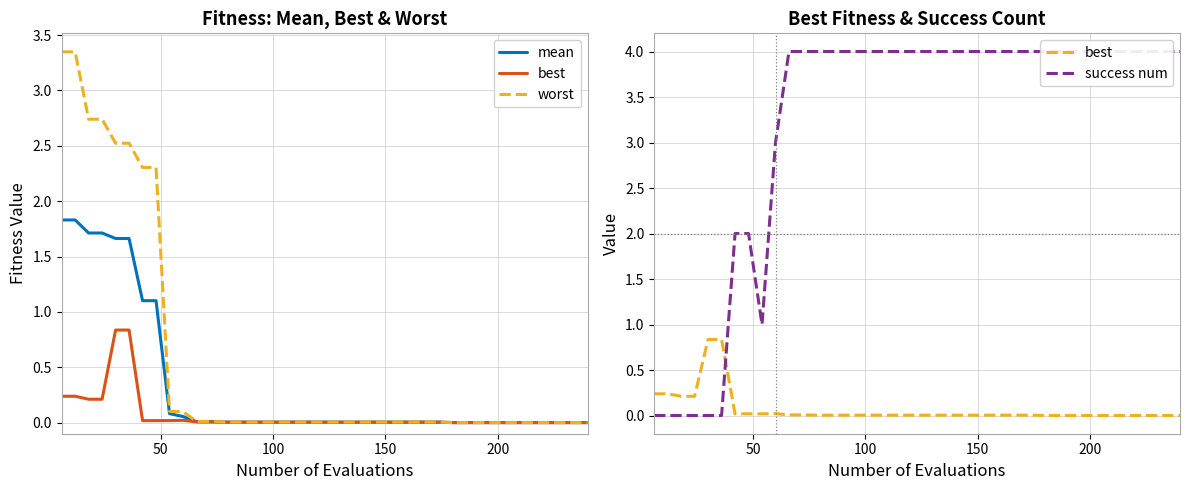

How many distinct data groups are displayed?

4